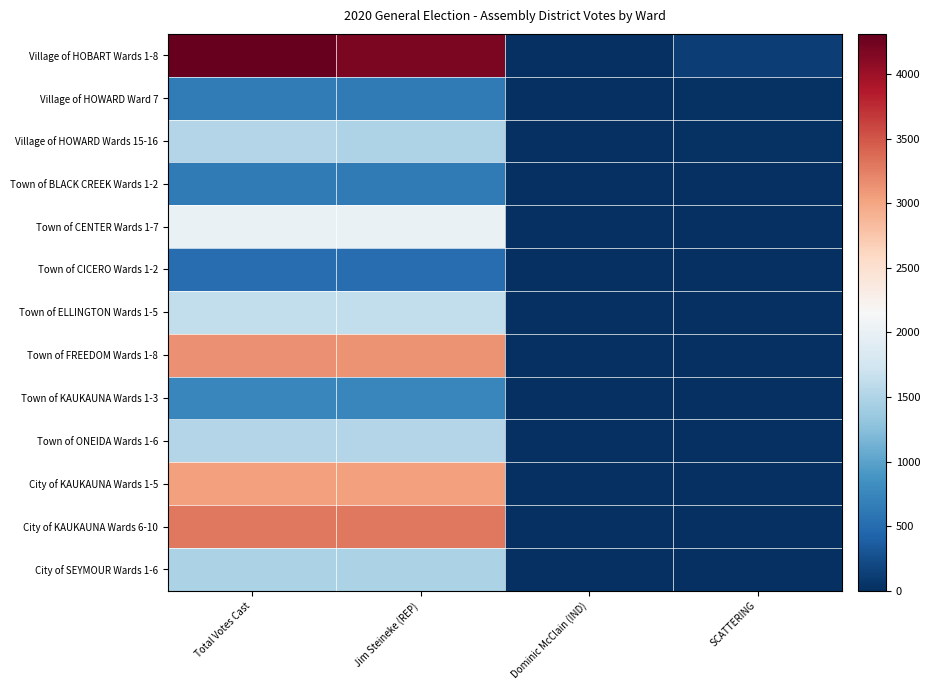

Which series has the largest total across all categories?

Village of HOBART Wards 1-8